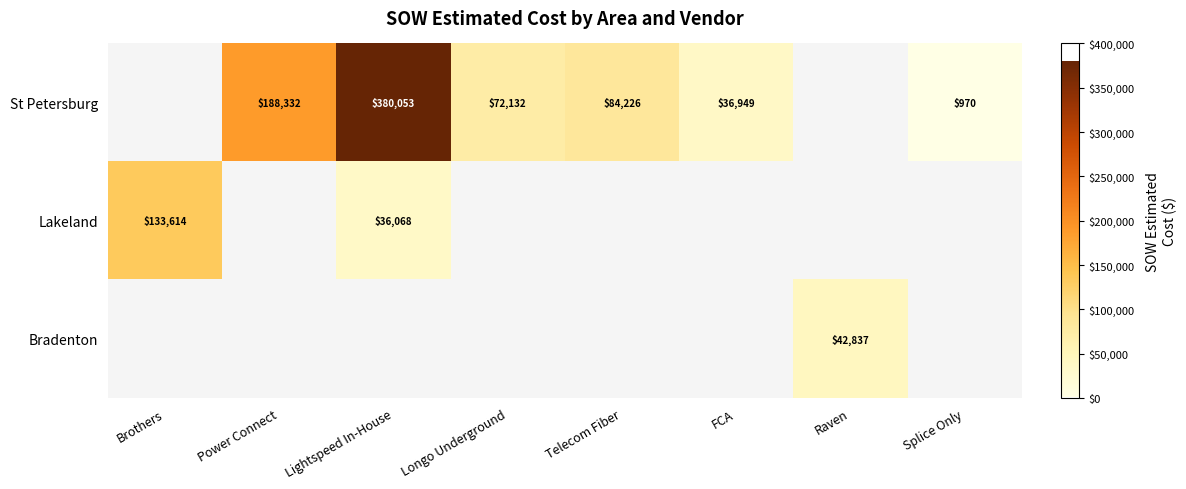

The St Petersburg series shows 36949 at FCA. True or false?

True